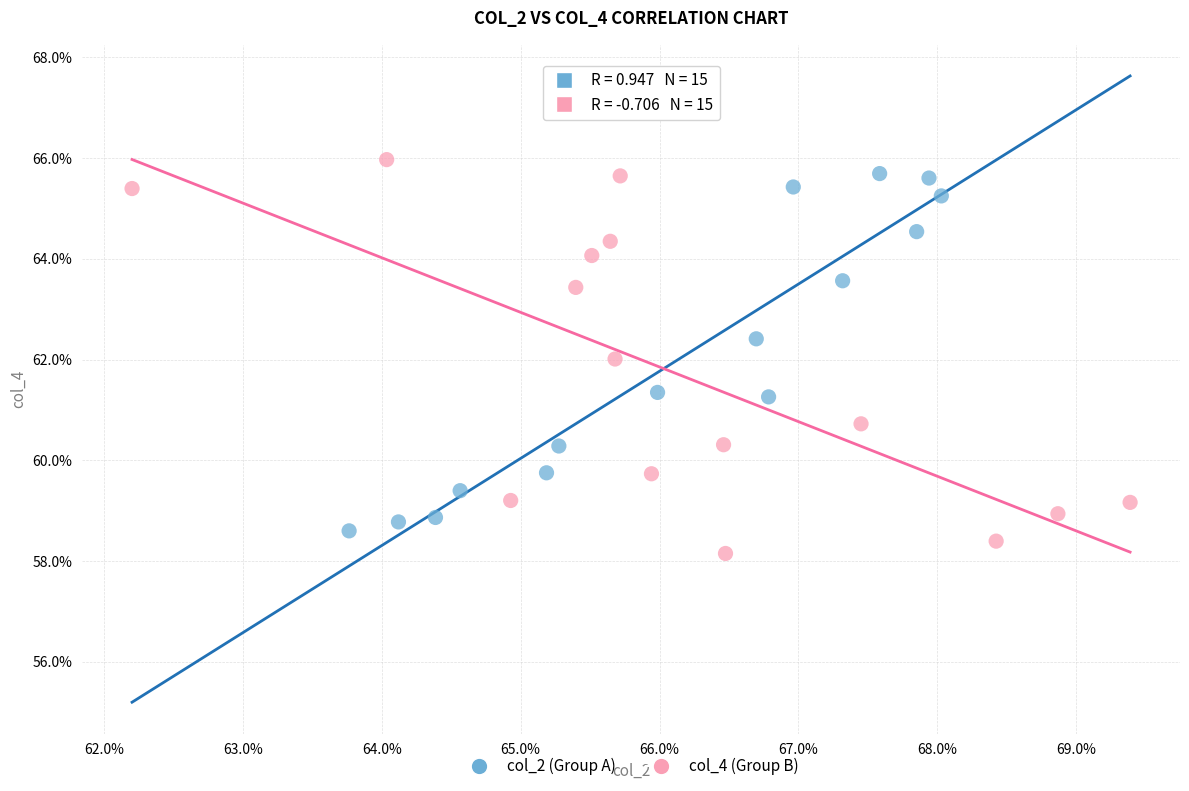

Which series contains the highest Y value?

col_4 (Group B)